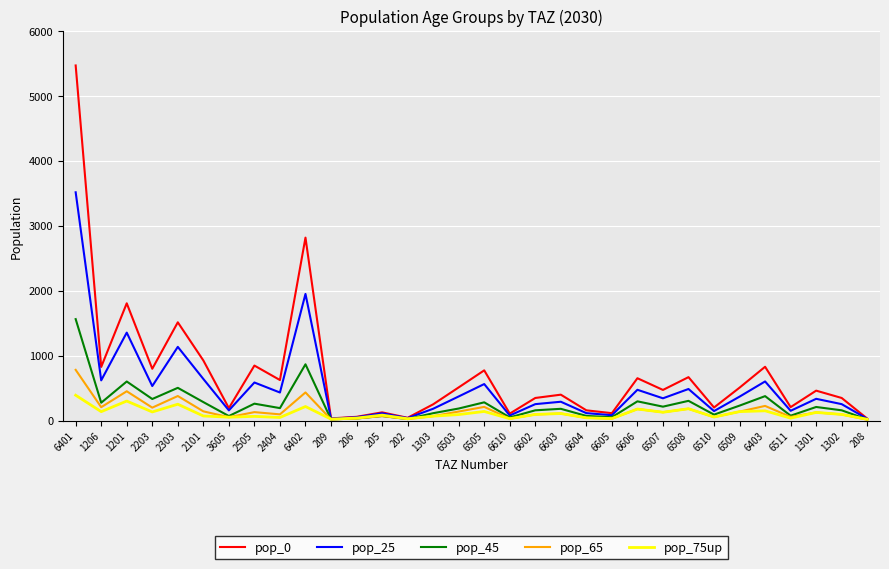

Is the value of pop_0 at 1301 greater than the value of pop_65 at 2203?

Yes